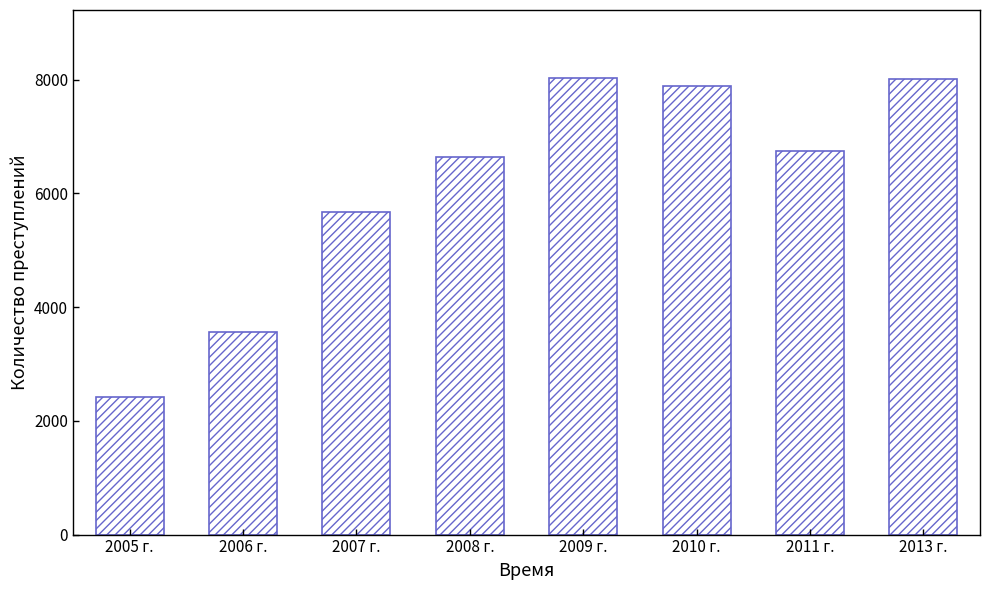

What is the minimum value shown in the chart?

2421